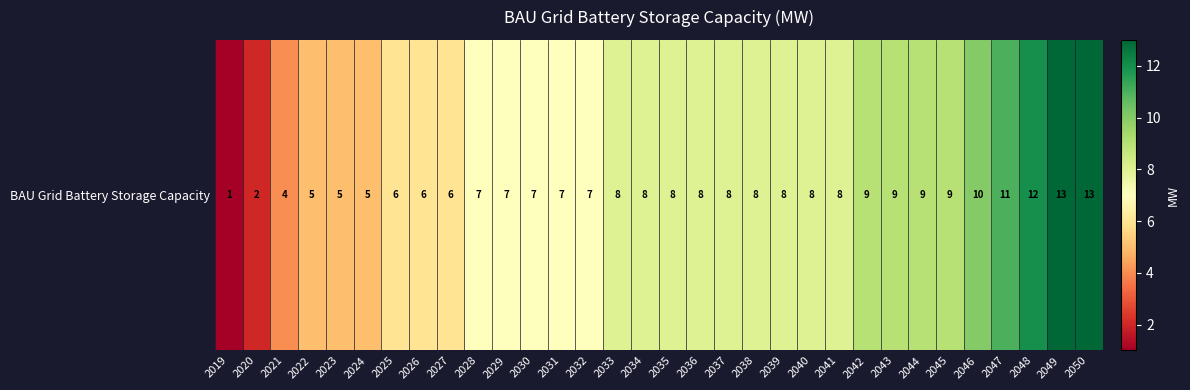

Reading right to left, transcribe all the data shown in this chart.

13	13	12	11	10	9	9	9	9	8	8	8	8	8	8	8	8	8	7	7	7	7	7	6	6	6	5	5	5	4	2	1